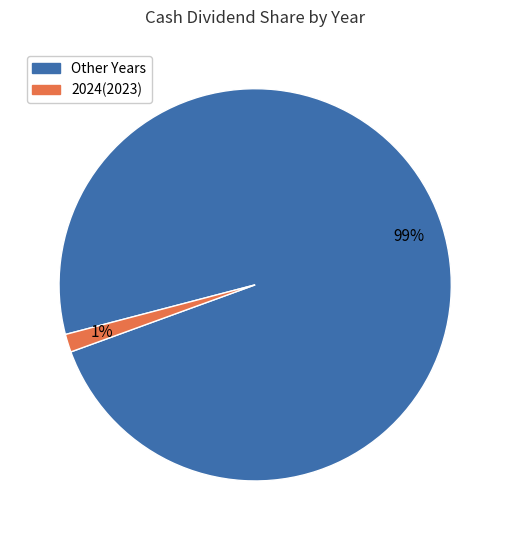

How many slices are in this pie chart?

2